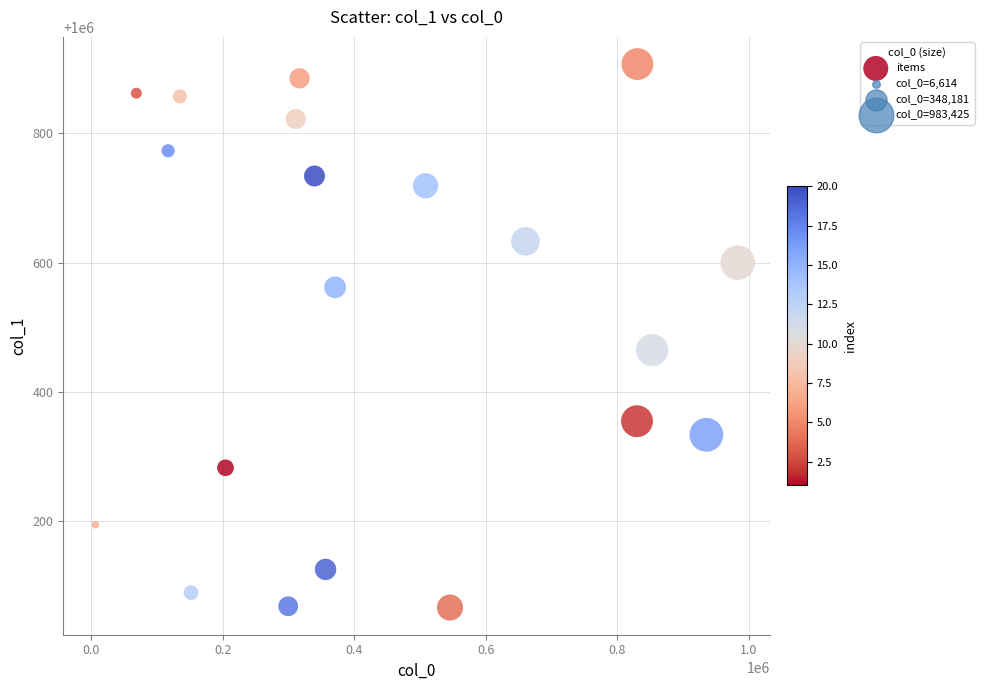

What Y value in the scatter plot is closest to 1000487?

1000465